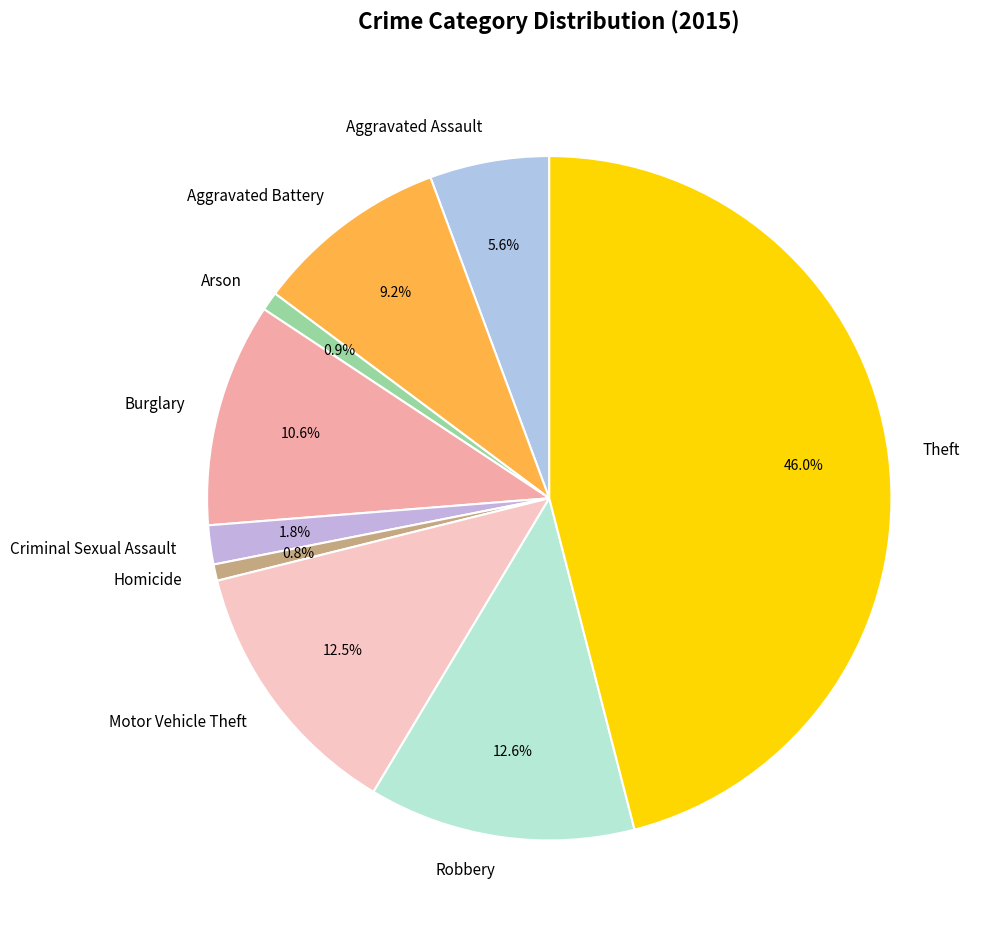

How much of the chart is everything except Robbery?

87.4%